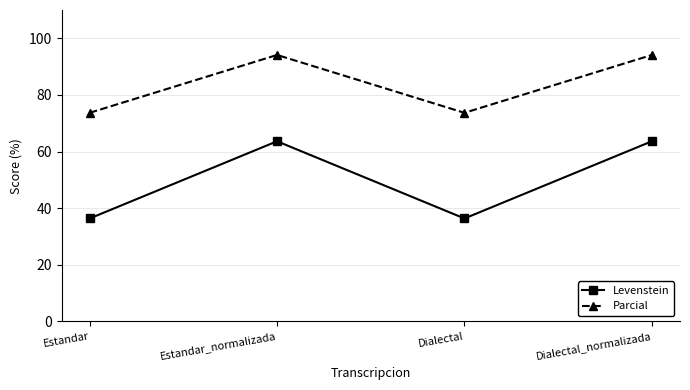

What is the value of the Levenstein point at the 4th from the left?

63.6